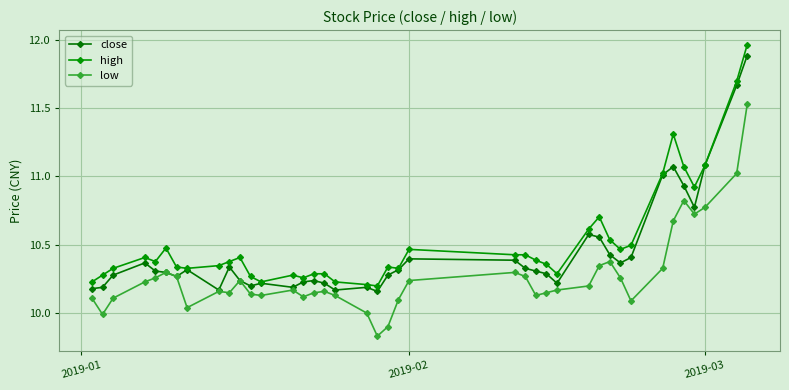

Does the chart have visible grid lines?

Yes